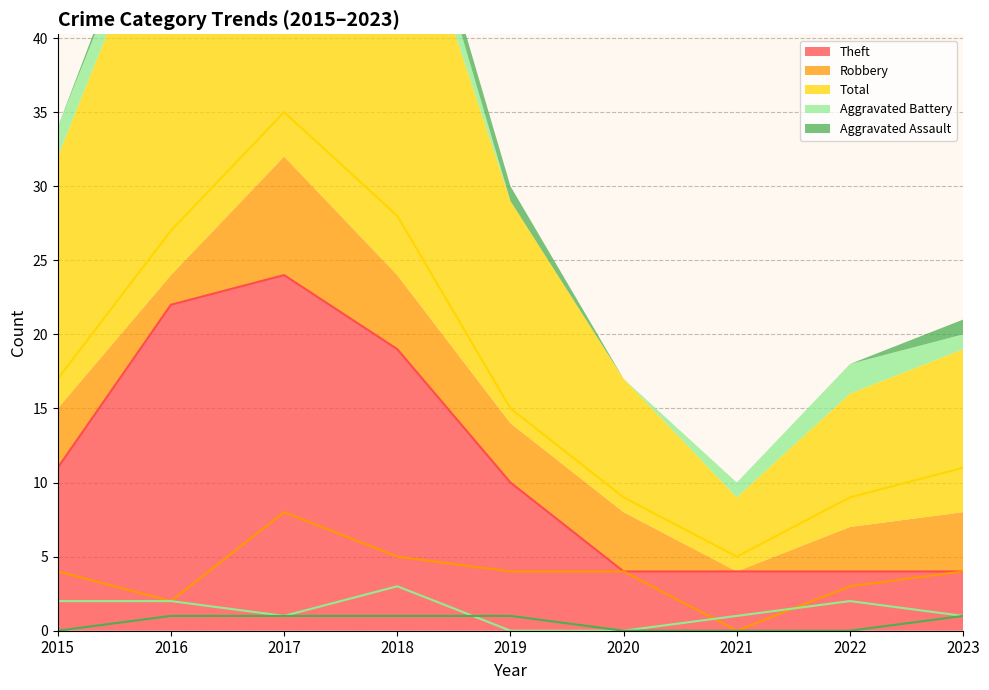

What is the difference between the Aggravated Battery values at 2021 and 2016?

1